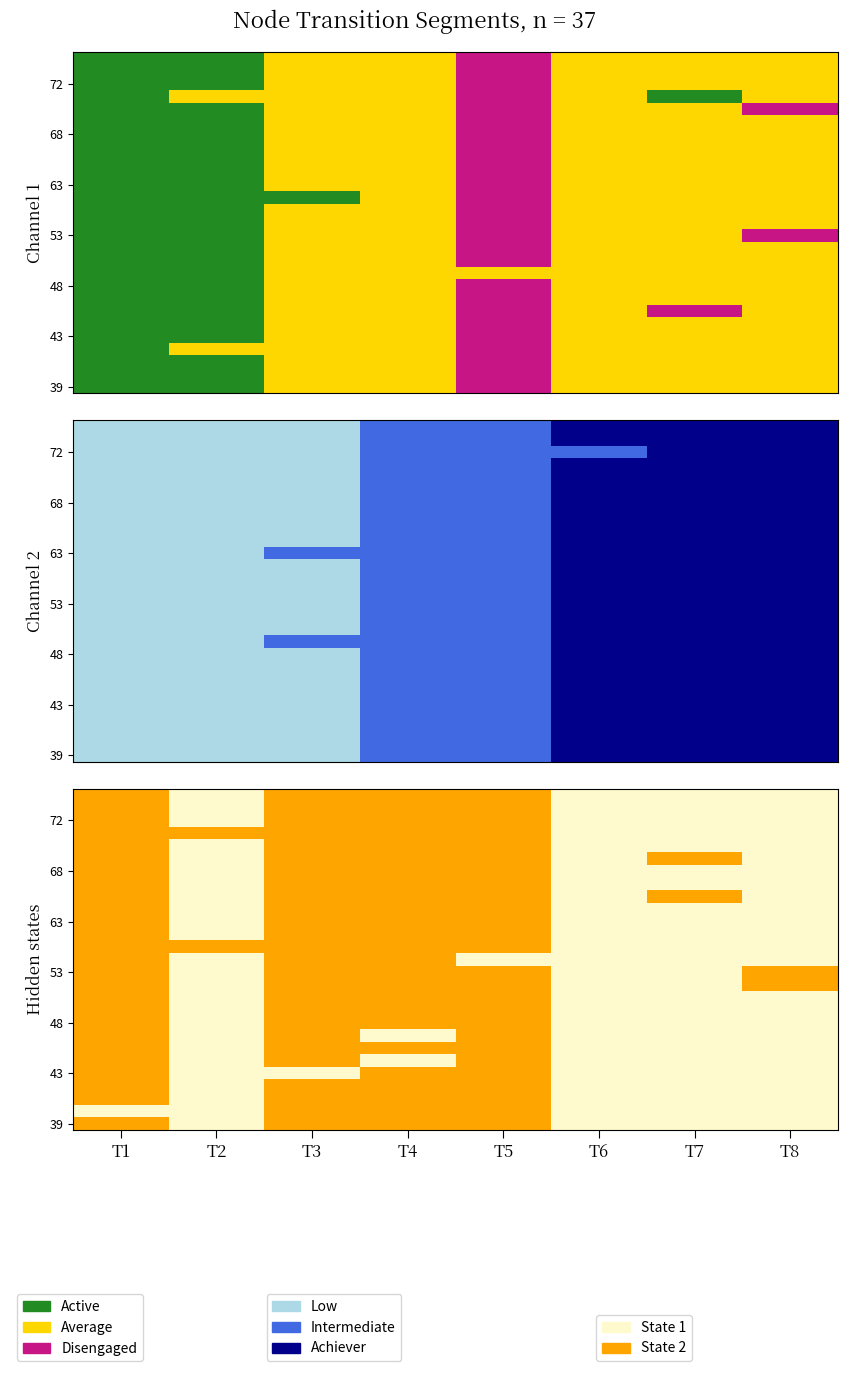

Reading right to left, what are all the values shown in this chart?

row_0: T8=0	T7=0	T6=0	T5=1	T4=1	T3=1	T2=0	T1=1
row_1: T8=0	T7=0	T6=0	T5=1	T4=1	T3=1	T2=0	T1=0
row_2: T8=0	T7=0	T6=0	T5=1	T4=1	T3=1	T2=0	T1=1
row_3: T8=0	T7=0	T6=0	T5=1	T4=1	T3=1	T2=0	T1=1
row_4: T8=0	T7=0	T6=0	T5=1	T4=1	T3=0	T2=0	T1=1
row_5: T8=0	T7=0	T6=0	T5=1	T4=0	T3=1	T2=0	T1=1
row_6: T8=0	T7=0	T6=0	T5=1	T4=1	T3=1	T2=0	T1=1
row_7: T8=0	T7=0	T6=0	T5=1	T4=0	T3=1	T2=0	T1=1
row_8: T8=0	T7=0	T6=0	T5=1	T4=1	T3=1	T2=0	T1=1
row_9: T8=0	T7=0	T6=0	T5=1	T4=1	T3=1	T2=0	T1=1
row_10: T8=0	T7=0	T6=0	T5=1	T4=1	T3=1	T2=0	T1=1
row_11: T8=1	T7=0	T6=0	T5=1	T4=1	T3=1	T2=0	T1=1
row_12: T8=1	T7=0	T6=0	T5=1	T4=1	T3=1	T2=0	T1=1
row_13: T8=0	T7=0	T6=0	T5=0	T4=1	T3=1	T2=0	T1=1
row_14: T8=0	T7=0	T6=0	T5=1	T4=1	T3=1	T2=1	T1=1
row_15: T8=0	T7=0	T6=0	T5=1	T4=1	T3=1	T2=0	T1=1
row_16: T8=0	T7=0	T6=0	T5=1	T4=1	T3=1	T2=0	T1=1
row_17: T8=0	T7=0	T6=0	T5=1	T4=1	T3=1	T2=0	T1=1
row_18: T8=0	T7=1	T6=0	T5=1	T4=1	T3=1	T2=0	T1=1
row_19: T8=0	T7=0	T6=0	T5=1	T4=1	T3=1	T2=0	T1=1
row_20: T8=0	T7=0	T6=0	T5=1	T4=1	T3=1	T2=0	T1=1
row_21: T8=0	T7=1	T6=0	T5=1	T4=1	T3=1	T2=0	T1=1
row_22: T8=0	T7=0	T6=0	T5=1	T4=1	T3=1	T2=0	T1=1
row_23: T8=0	T7=0	T6=0	T5=1	T4=1	T3=1	T2=1	T1=1
row_24: T8=0	T7=0	T6=0	T5=1	T4=1	T3=1	T2=0	T1=1
row_25: T8=0	T7=0	T6=0	T5=1	T4=1	T3=1	T2=0	T1=1
row_26: T8=0	T7=0	T6=0	T5=1	T4=1	T3=1	T2=0	T1=1